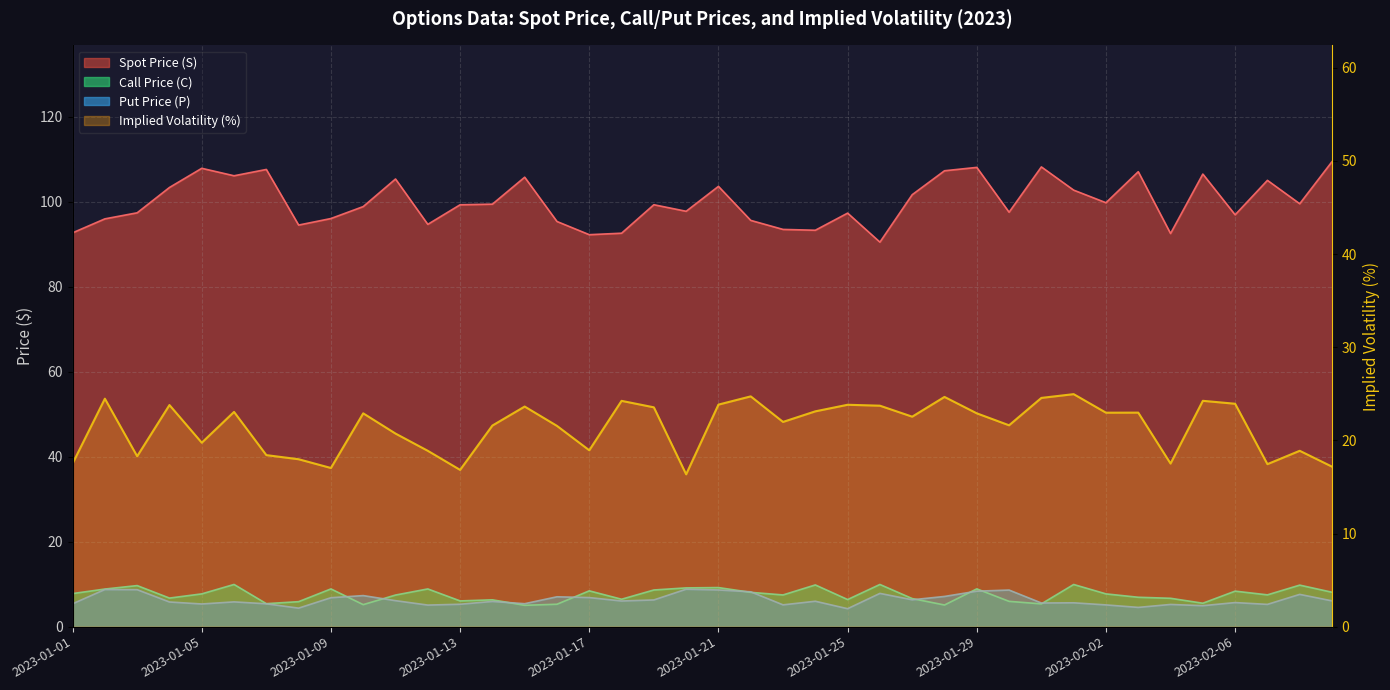

Is the value of Put Price (P) at 21 greater than the value of Implied Volatility at 26?

No